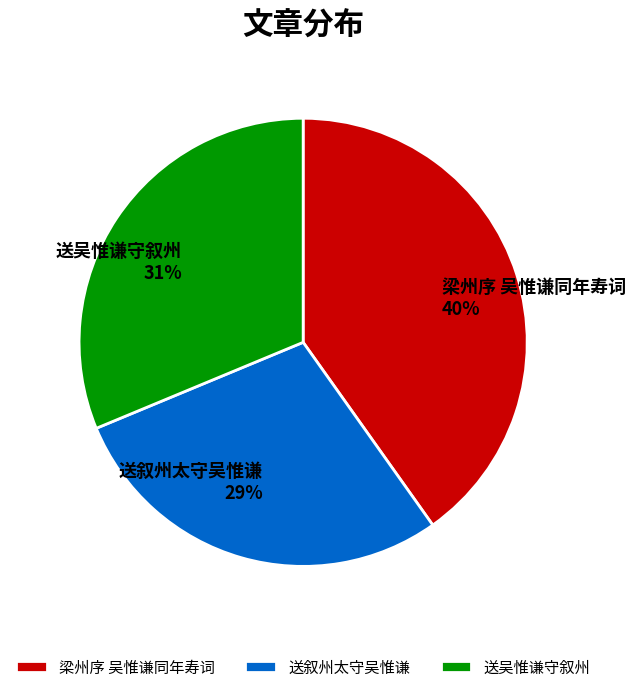

How many segments does this pie chart have?

3